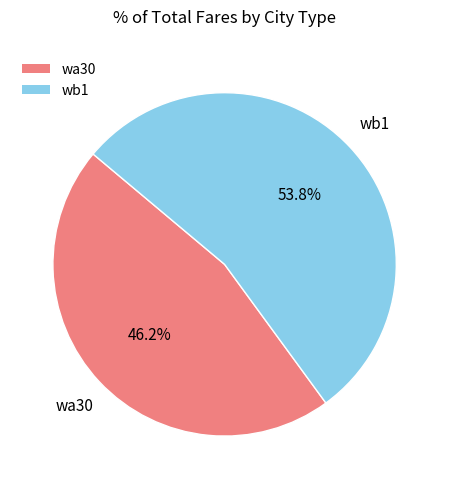

Which slice is the largest?

wb1